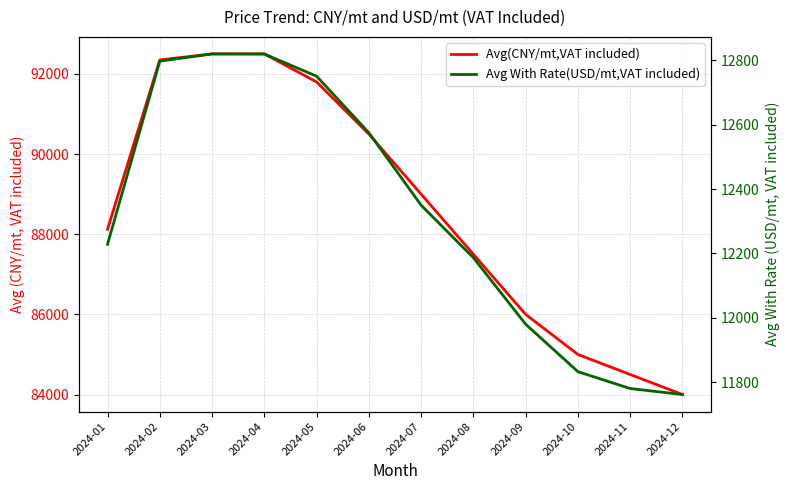

What is the difference between the second highest and minimum values in the Avg(CNY/mt,VAT included) series?

8500.0